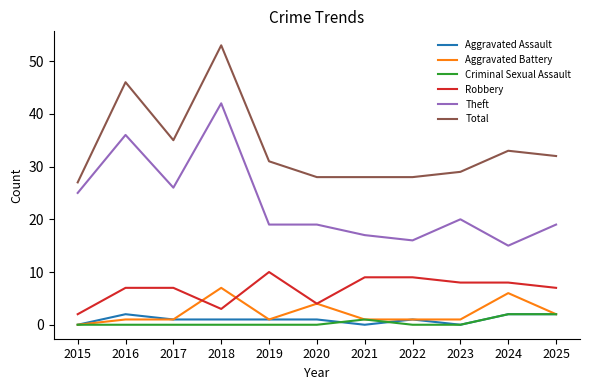

True or false: Aggravated Battery and Total cross at least once.

False